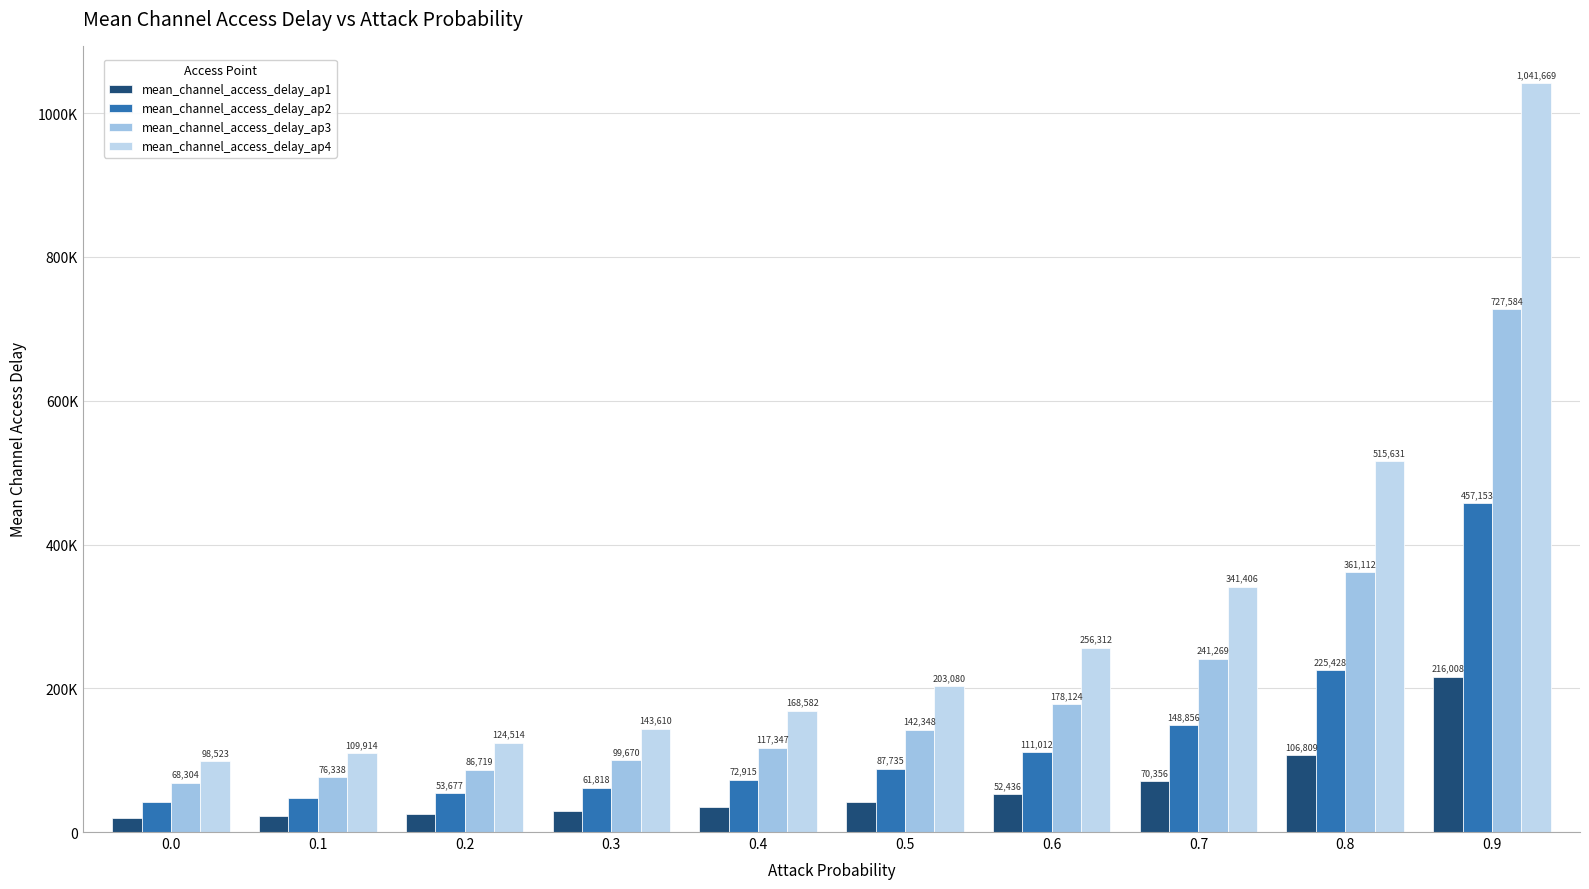

The value of mean_channel_access_delay_ap4 at 0.1 is 109913.7. True or false?

True